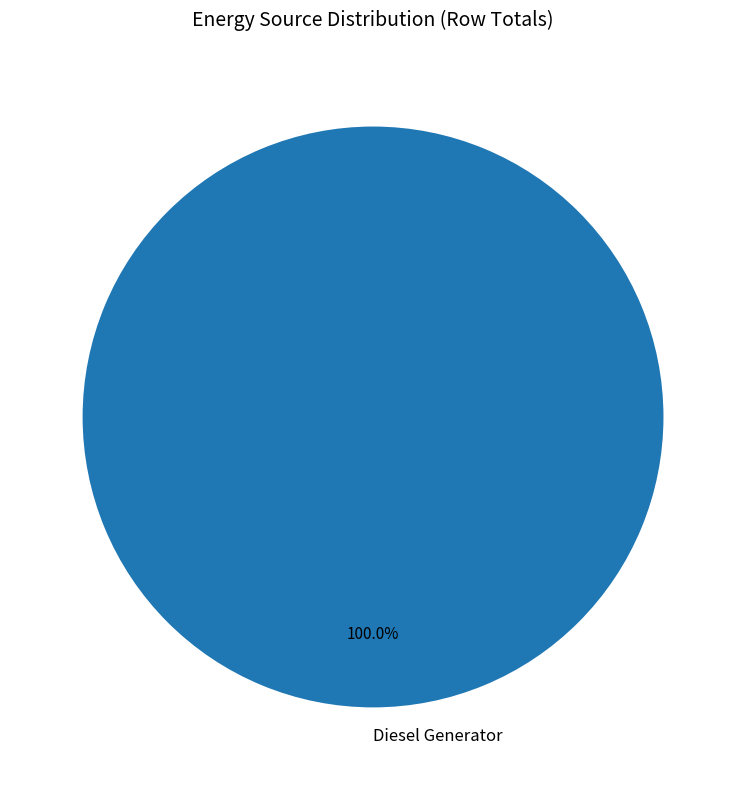

Rank the categories by value from lowest to highest.

Diesel Generator